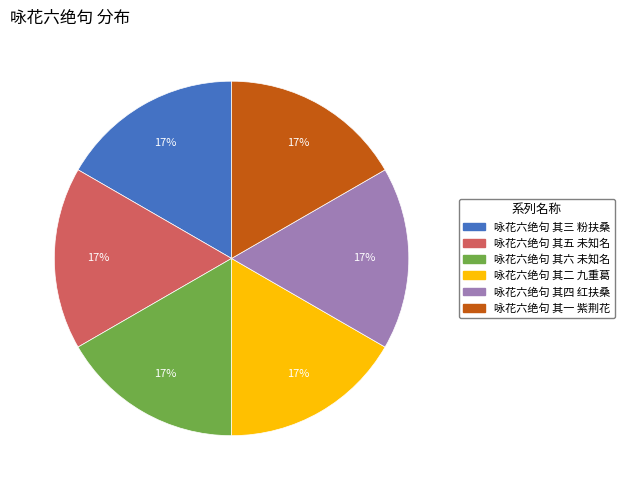

Does 咏花六绝句 其五 未知名 represent more than half of the total?

No